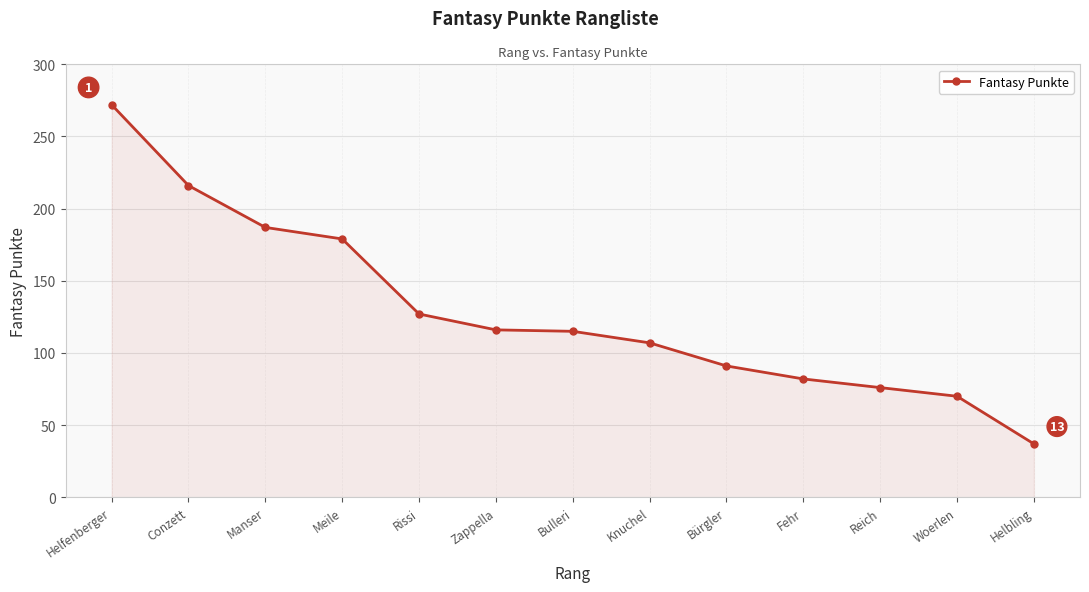

What is the difference between the maximum and minimum values?

235